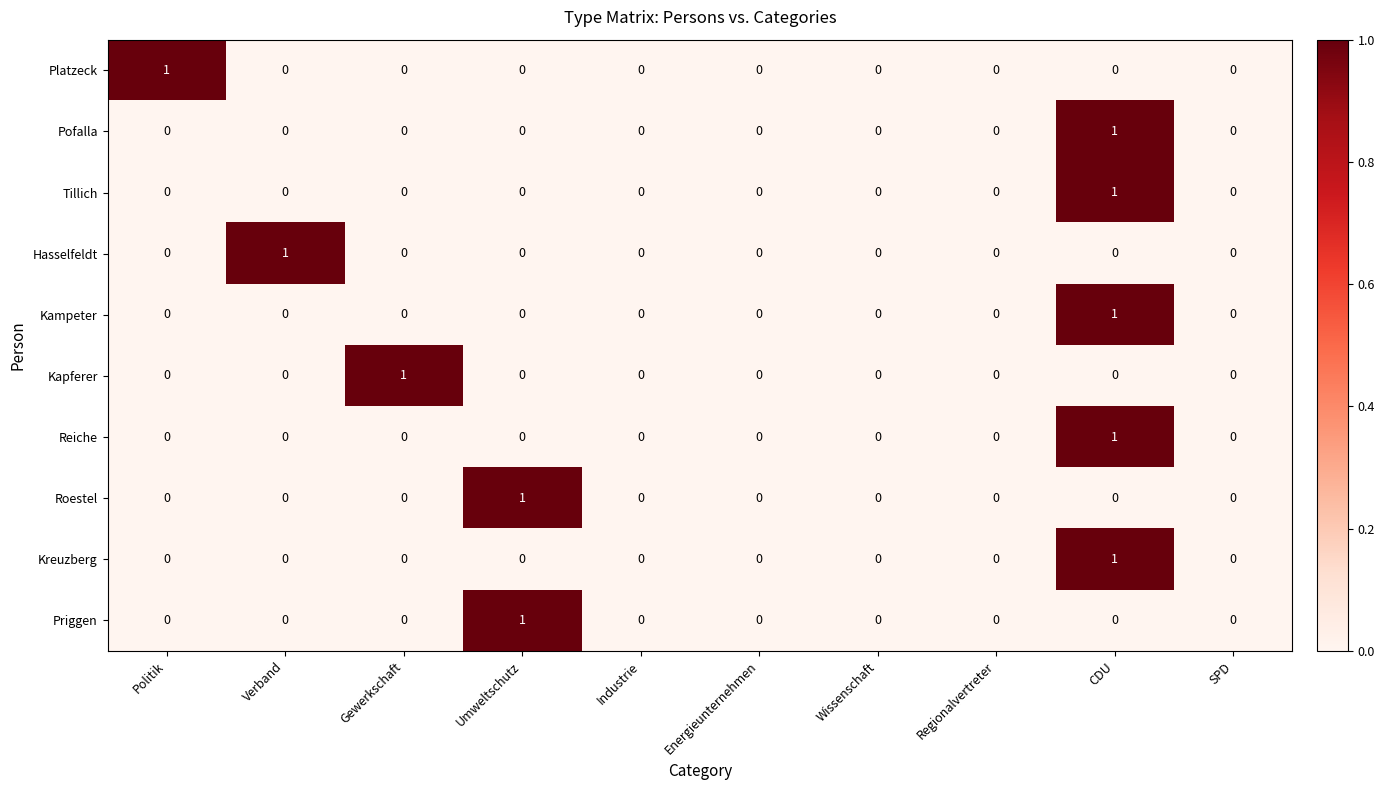

The value of Kapferer at Wissenschaft is 0. True or false?

True